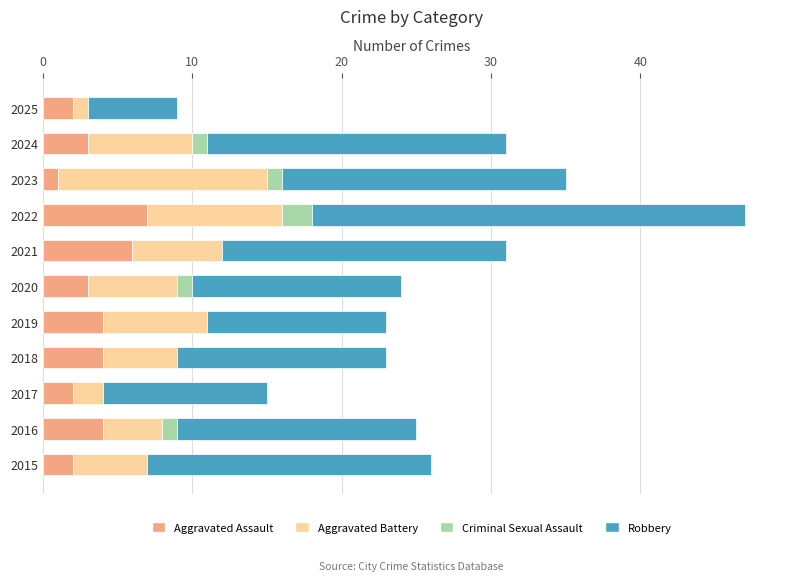

The value of Aggravated Assault at 2017 is 2. True or false?

True